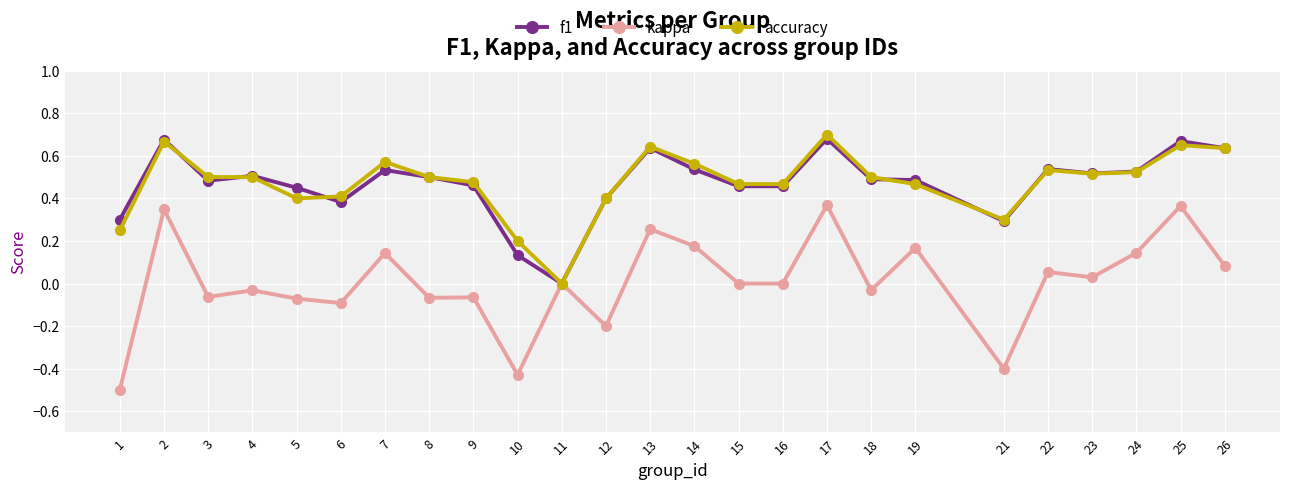

At which category is the sum across all series the highest?

17